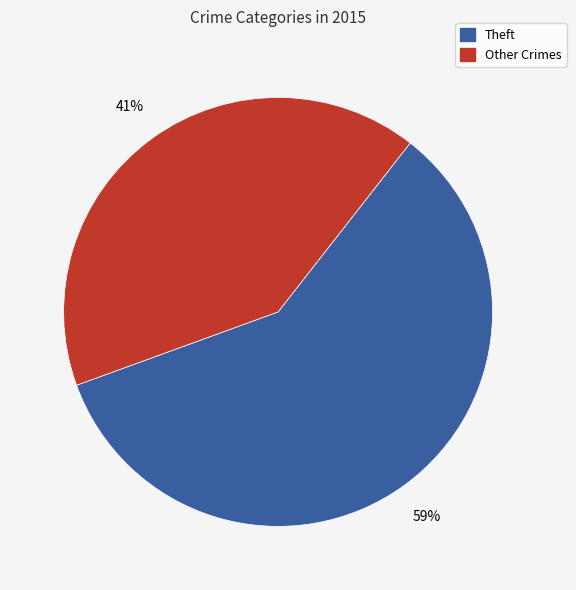

To the nearest percent, what is the difference between the largest and smallest slice percentages?

18%